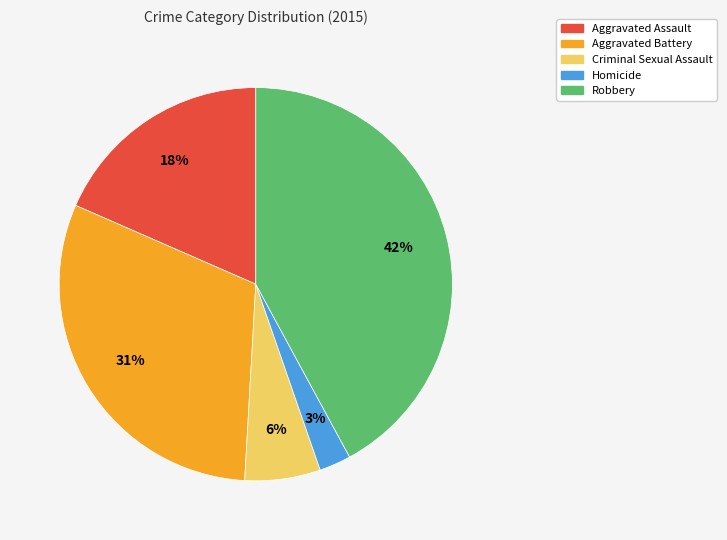

Is the sum of Criminal Sexual Assault and Robbery greater than half?

No